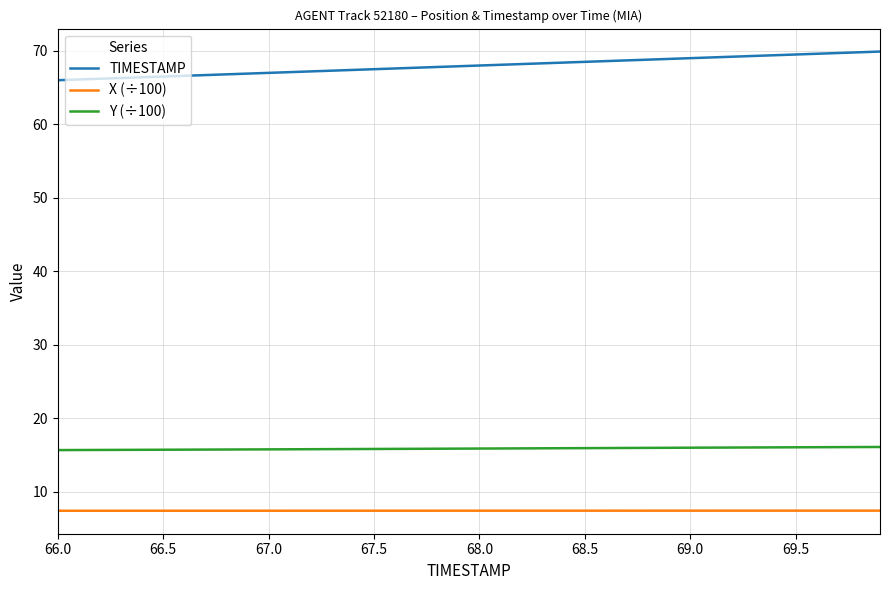

Which series has the largest range (max minus min)?

TIMESTAMP